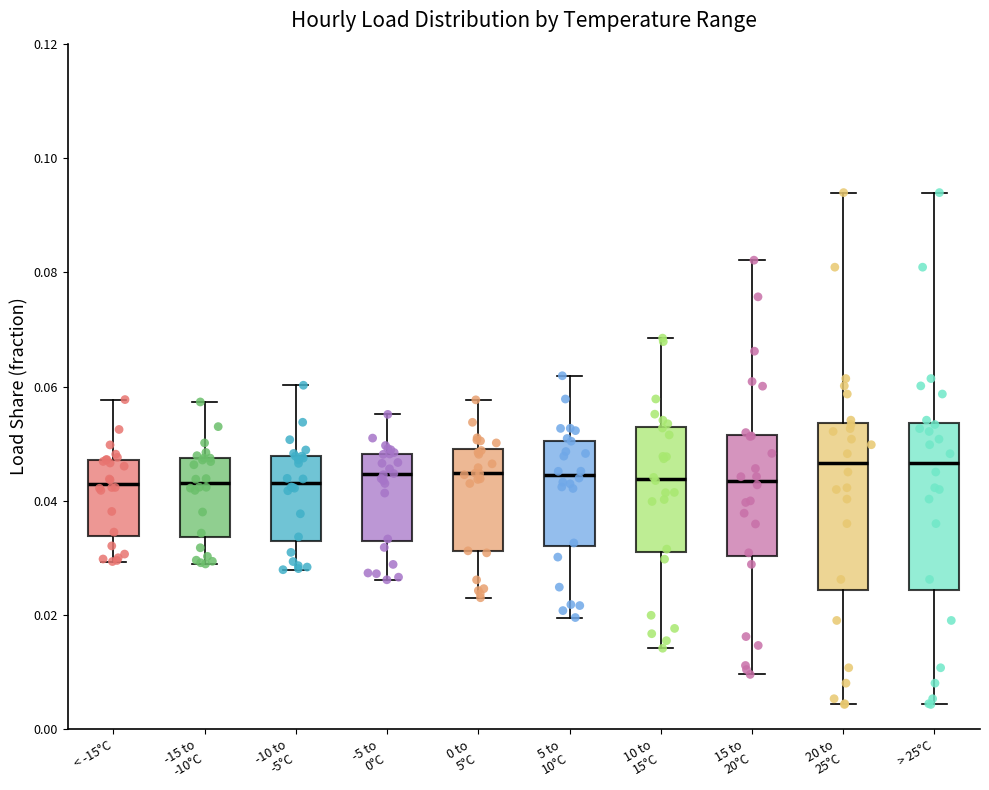

Reading left to right, read every box against the y-axis: the position of its median line, the range the box covers, and the ends of its whiskers. The values are not printed on the chart, so give them approximately, as read against the axis.

< -15°C: median 0.044, box 0.034 to 0.048, whiskers 0.030 to 0.058
-15 to -10°C: median 0.044, box 0.034 to 0.048, whiskers 0.028 to 0.058
-10 to -5°C: median 0.044, box 0.034 to 0.048, whiskers 0.028 to 0.060
-5 to 0°C: median 0.044, box 0.032 to 0.048, whiskers 0.026 to 0.056
0 to 5°C: median 0.044, box 0.032 to 0.050, whiskers 0.024 to 0.058
5 to 10°C: median 0.044, box 0.032 to 0.050, whiskers 0.020 to 0.062
10 to 15°C: median 0.044, box 0.032 to 0.052, whiskers 0.014 to 0.068
15 to 20°C: median 0.044, box 0.030 to 0.052, whiskers 0.010 to 0.082
20 to 25°C: median 0.046, box 0.024 to 0.054, whiskers 0.004 to 0.094
> 25°C: median 0.046, box 0.024 to 0.054, whiskers 0.004 to 0.094